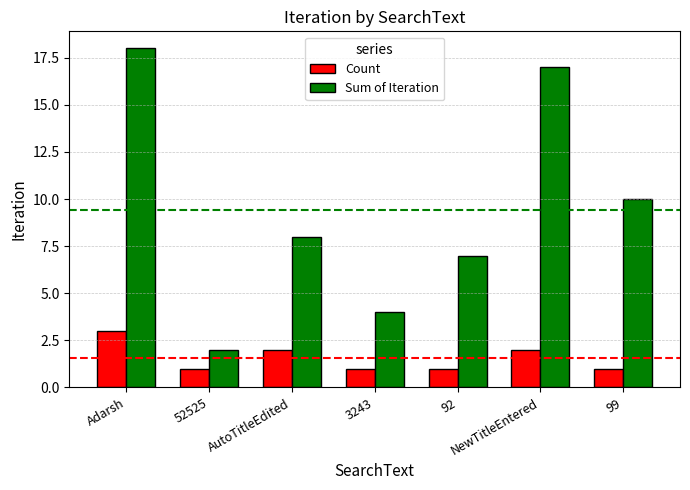

At which label does Sum of Iteration reach its minimum?

52525